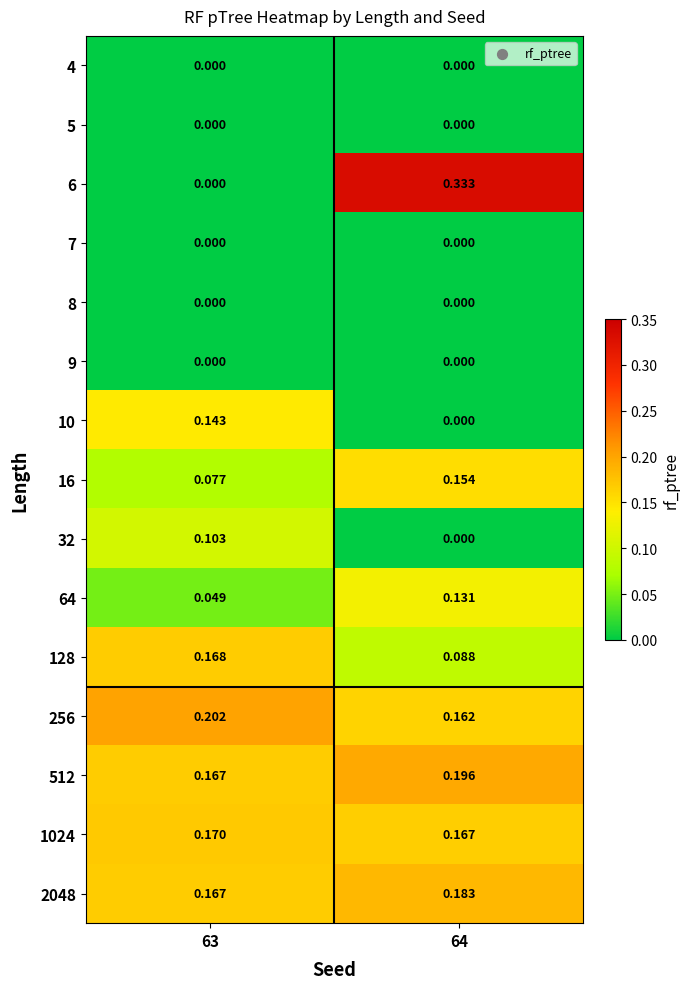

Is the value of 128 at 63 greater than the value of 6 at 64?

No